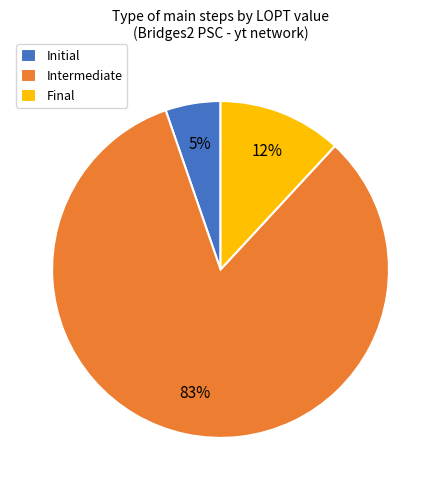

Which slice is the smallest?

Initial